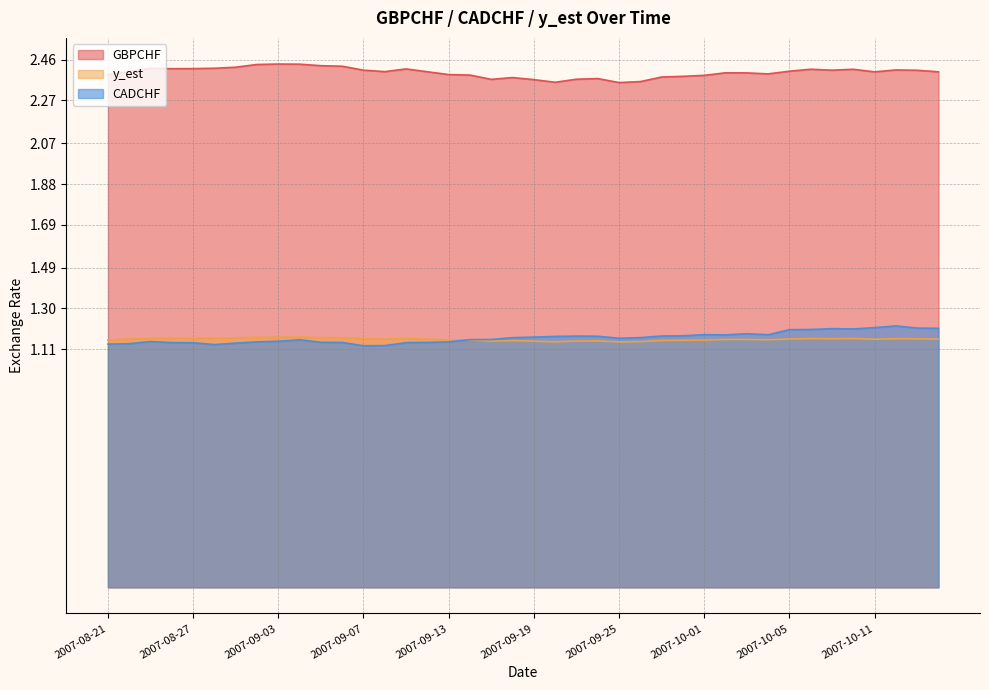

What is the difference between the highest and lowest values at 2007-09-17?

1.2